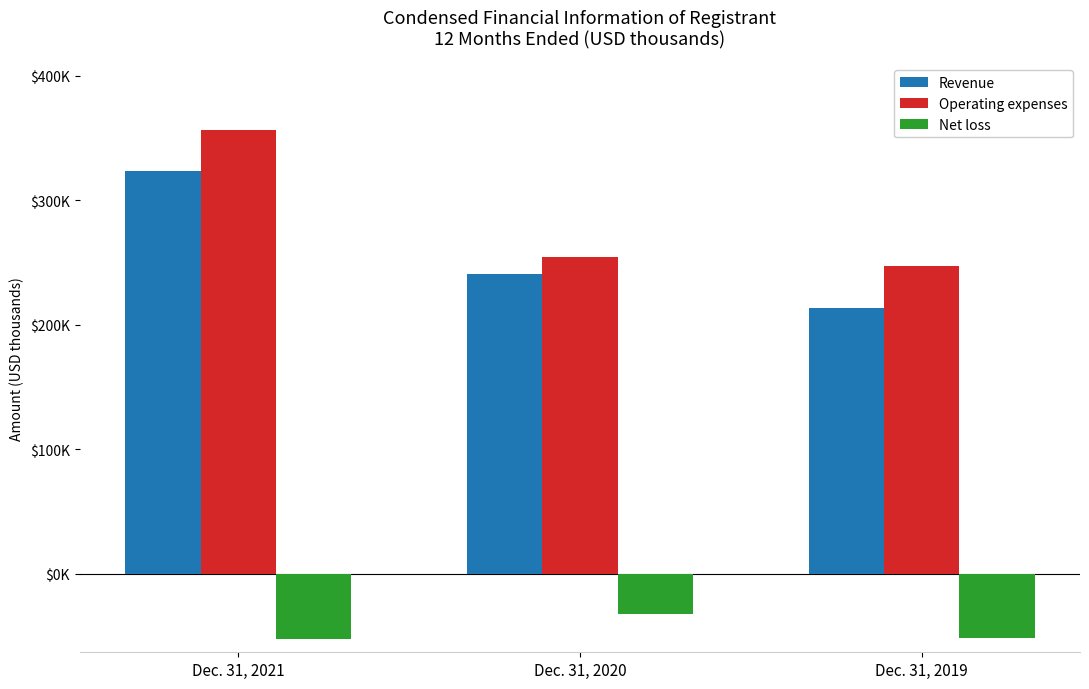

Does the chart contain any negative values?

Yes